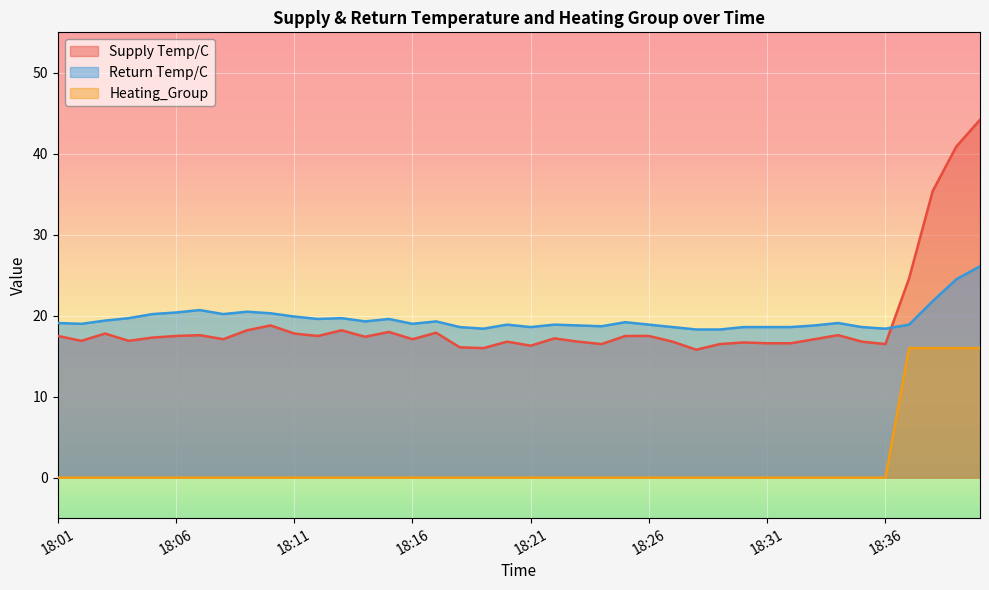

True or false: Return Temp/C and Heating_Group intersect in this chart.

False